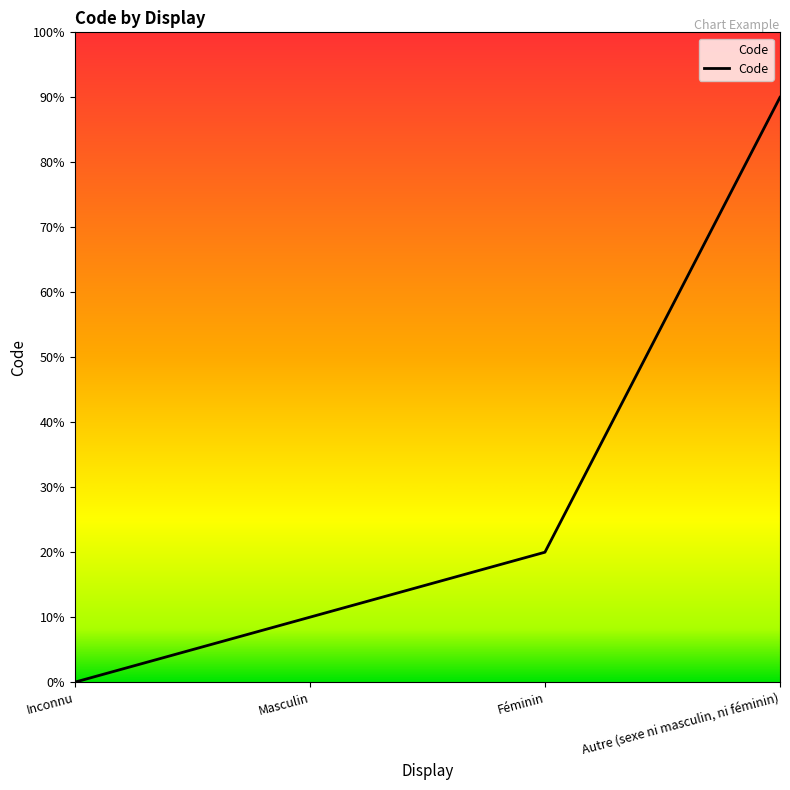

Does the chart have visible grid lines?

No